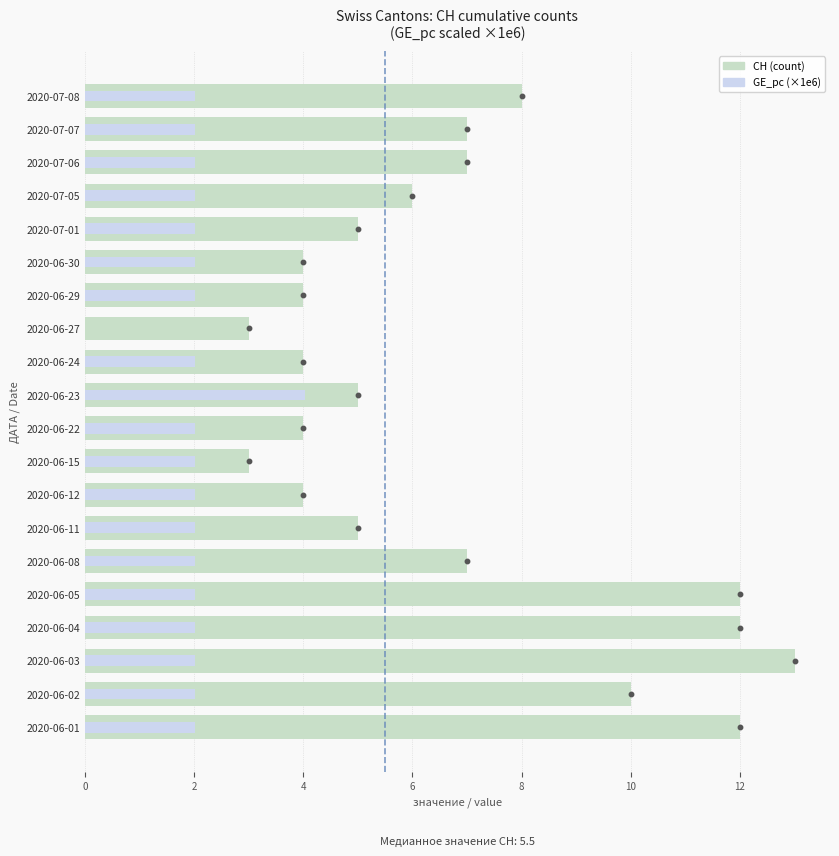

What is the value of the GE_pc (×1e6) bar at the 14th from the left?

2.0